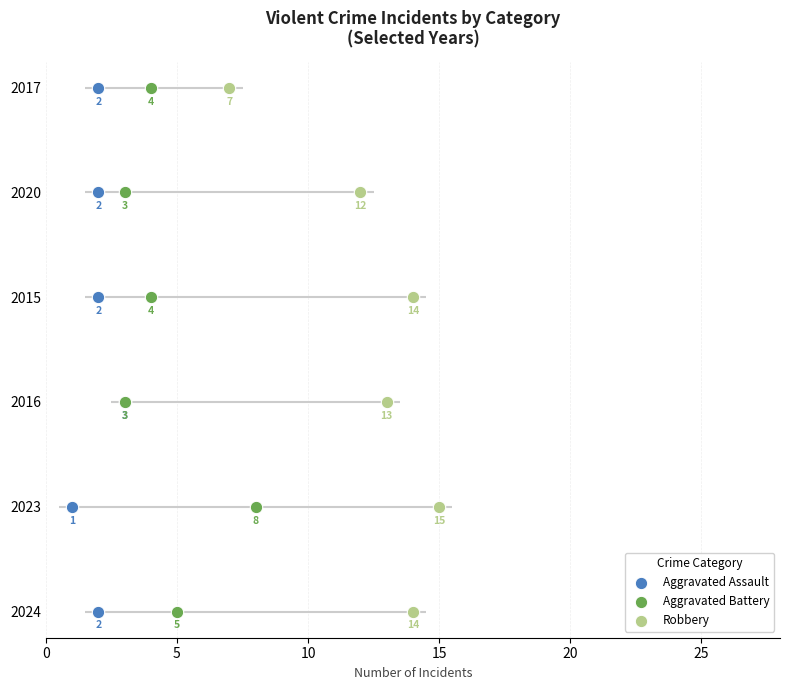

Is the value of Aggravated Assault at 0 greater than the value of Aggravated Battery at 20?

No